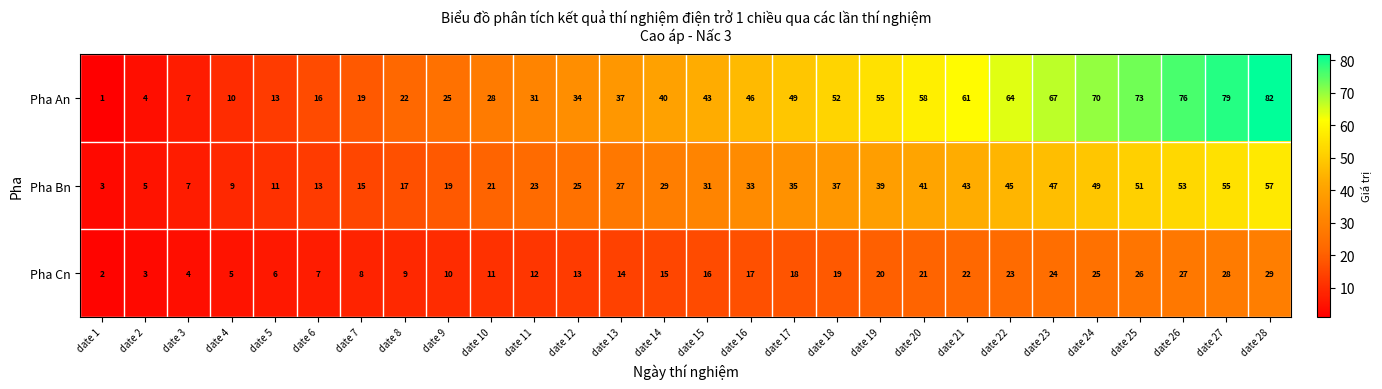

Is the value of Pha Bn at date 19 greater than the value of Pha An at date 26?

No